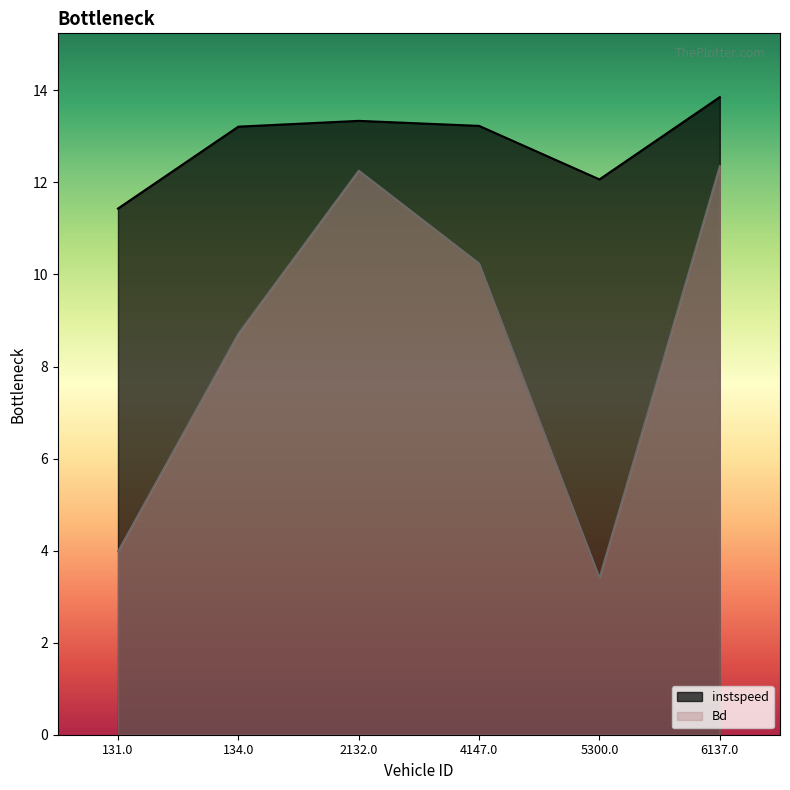

What is the label of the 2nd point from the left?

134.0